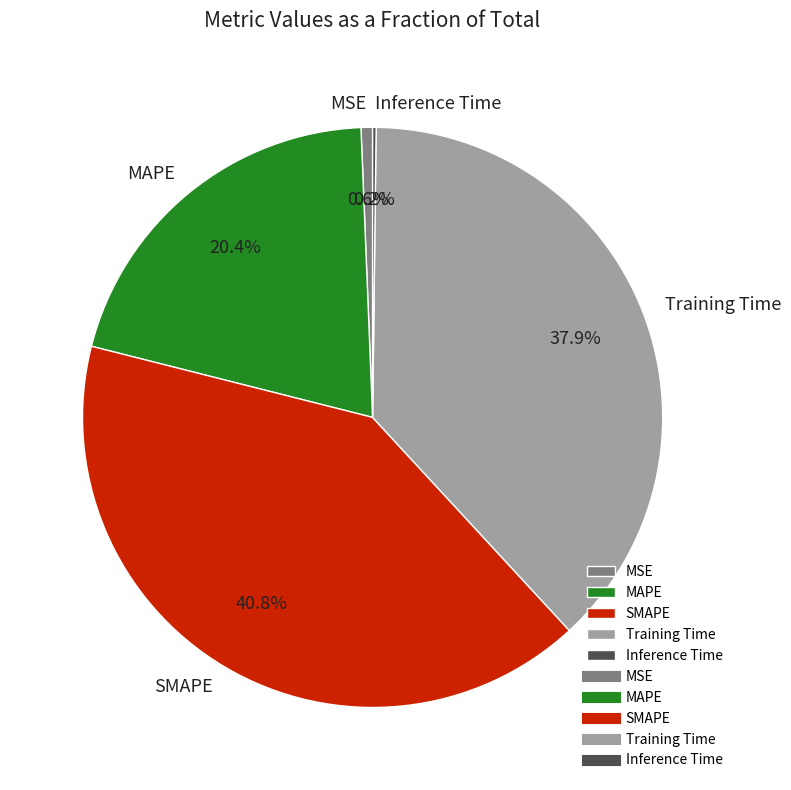

Is there a majority slice in this chart?

No